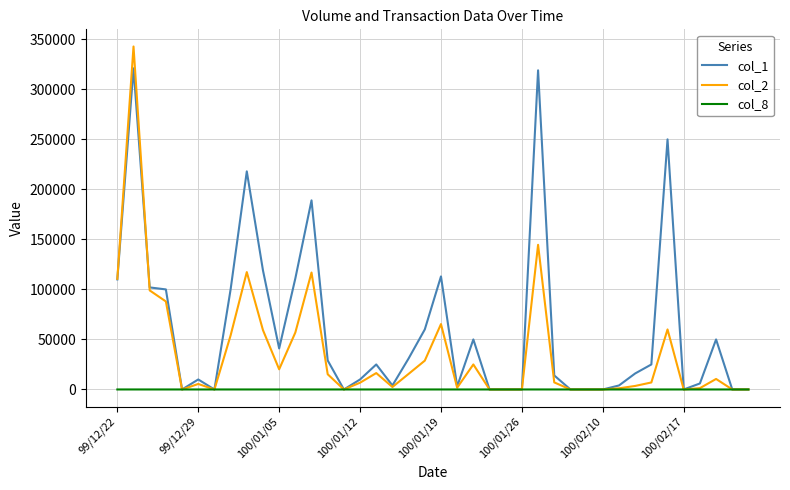

List the series in order of their peak value, highest first.

col_2, col_1, col_8